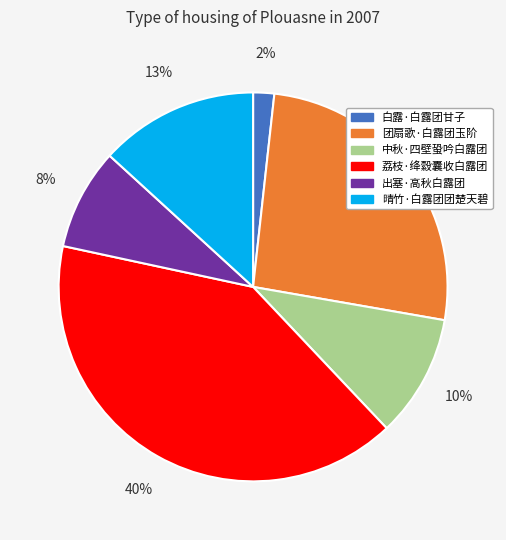

Which slice is the largest?

荔枝·绛縠囊收白露团